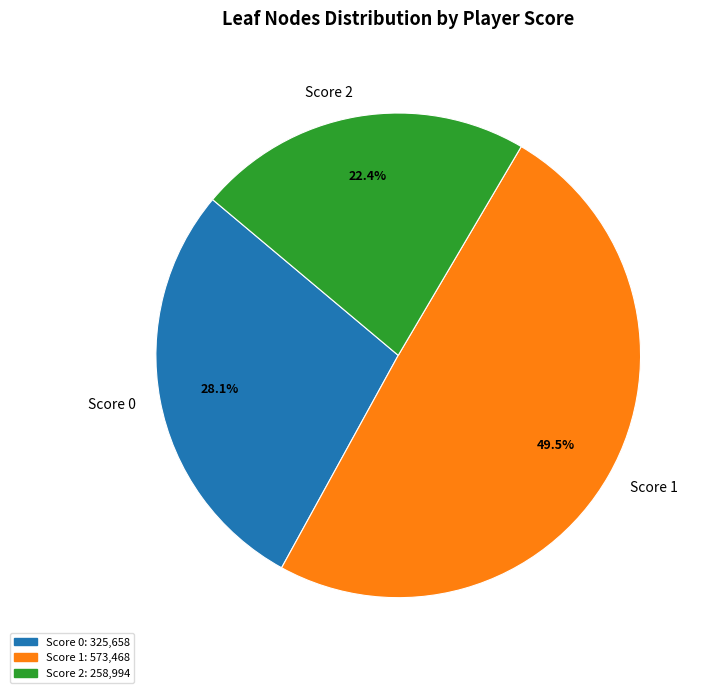

Is there a majority slice in this chart?

No